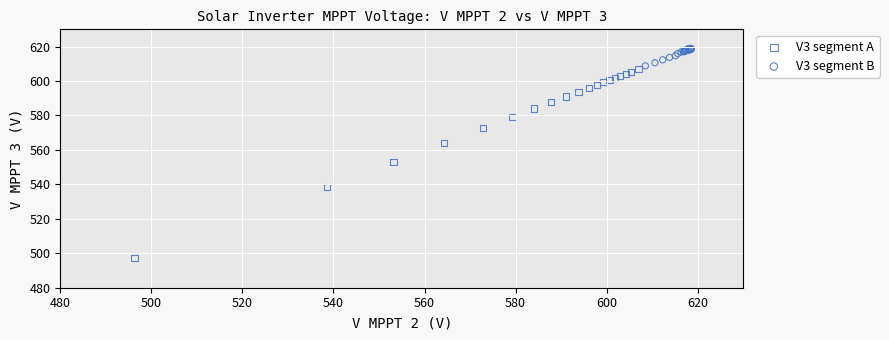

Which series has the widest spread of Y values?

V3 segment A